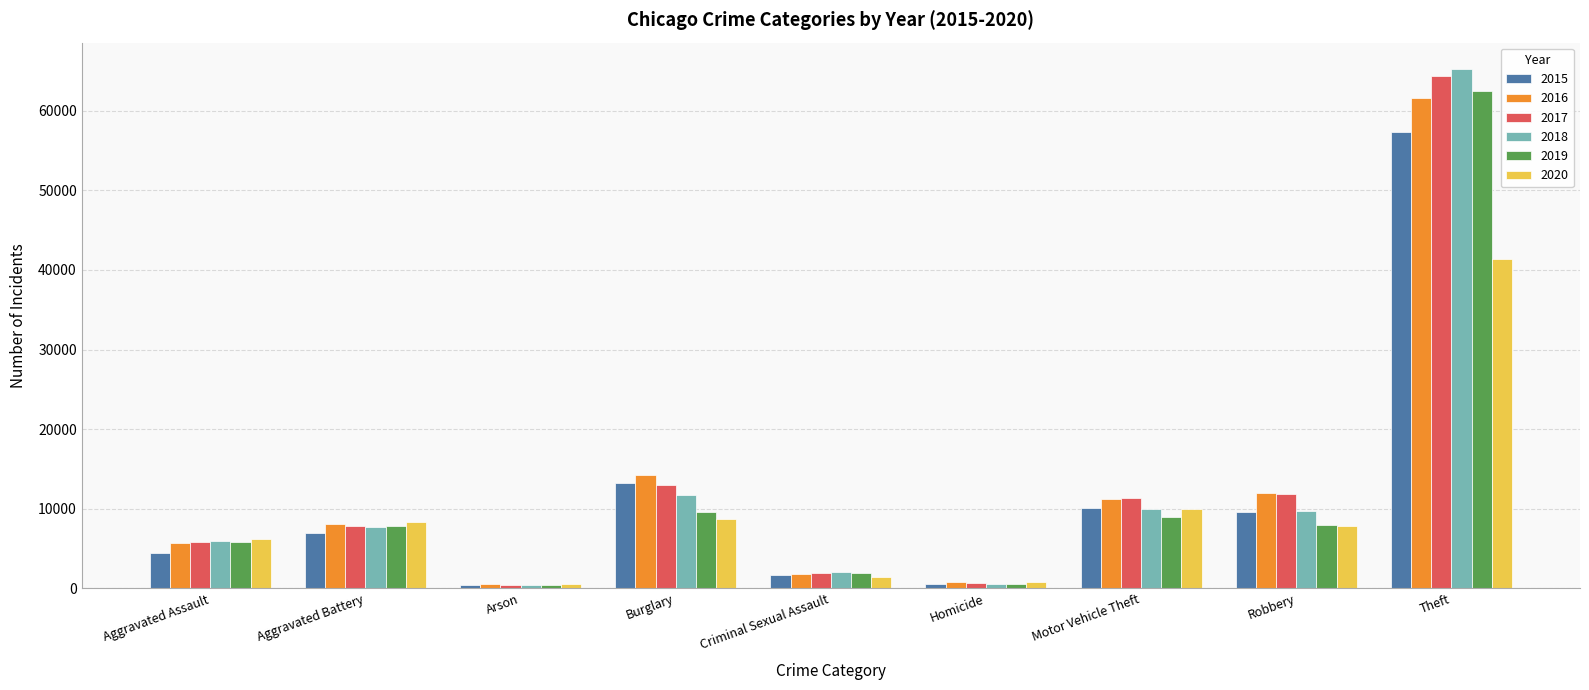

What is the difference between the maximum and minimum values in the 2015 series?

56903